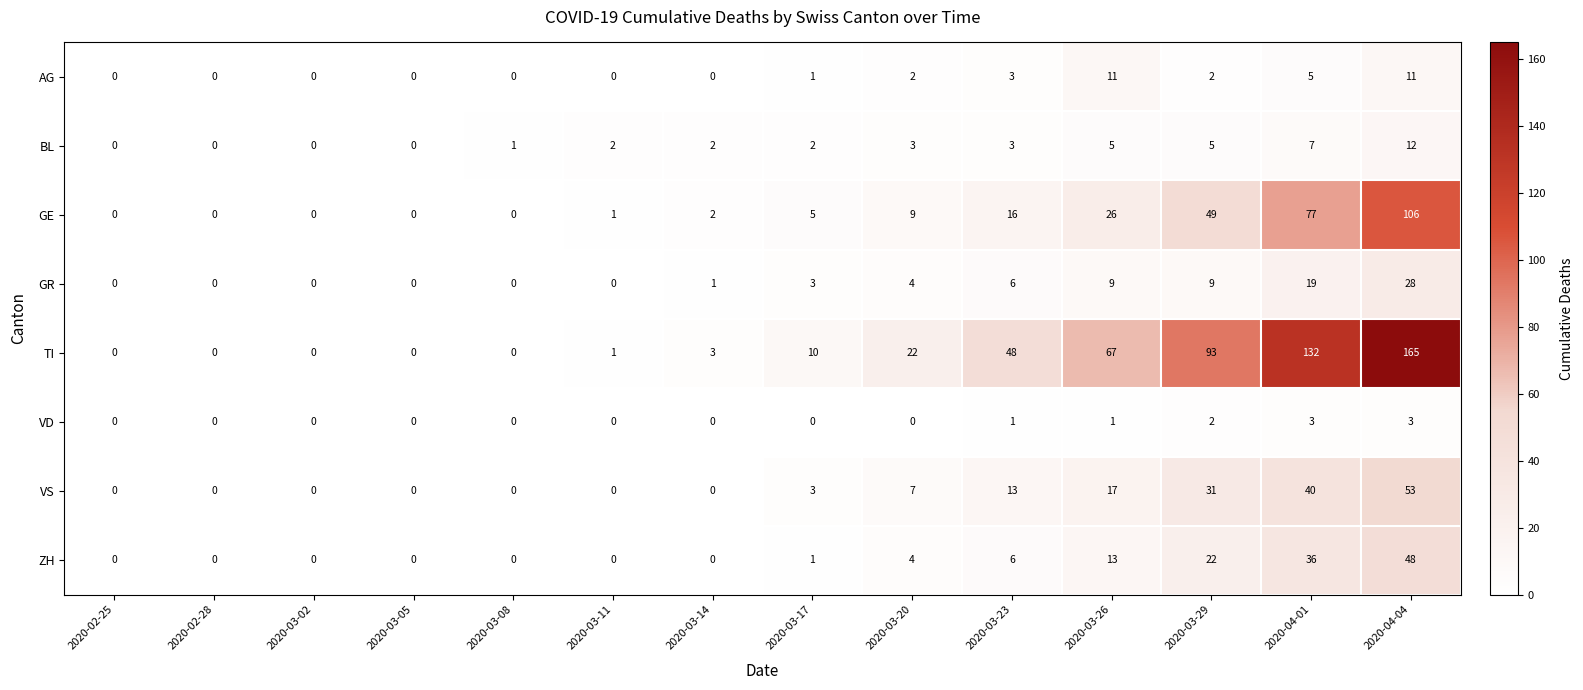

At which category does the chart reach its peak across all series?

2020-04-04